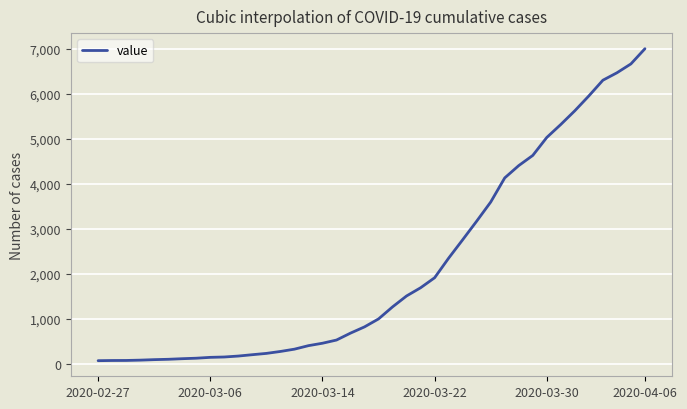

What is the maximum value shown in the chart?

7004